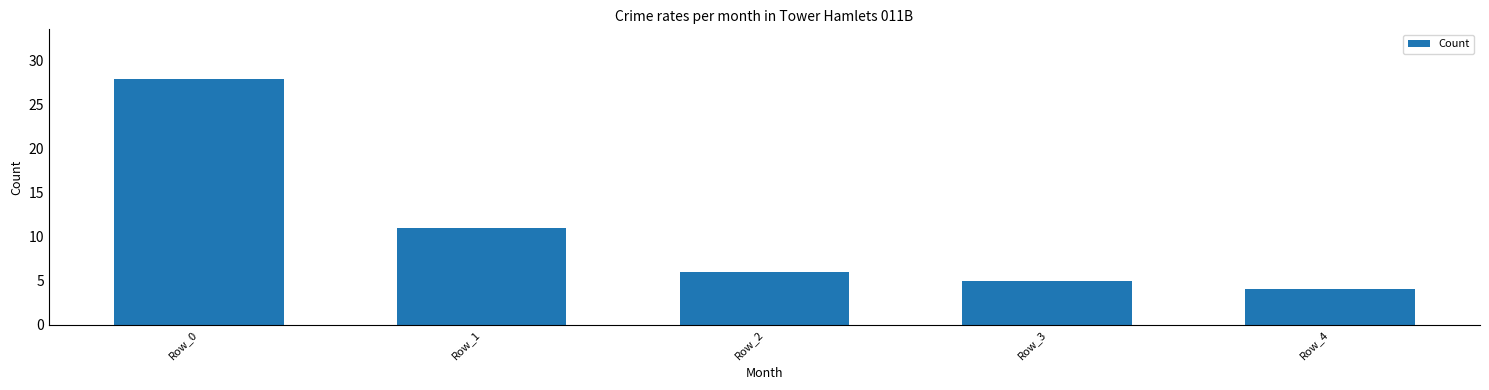

Reading left to right, extract all data points from this chart.

28	11	6	5	4